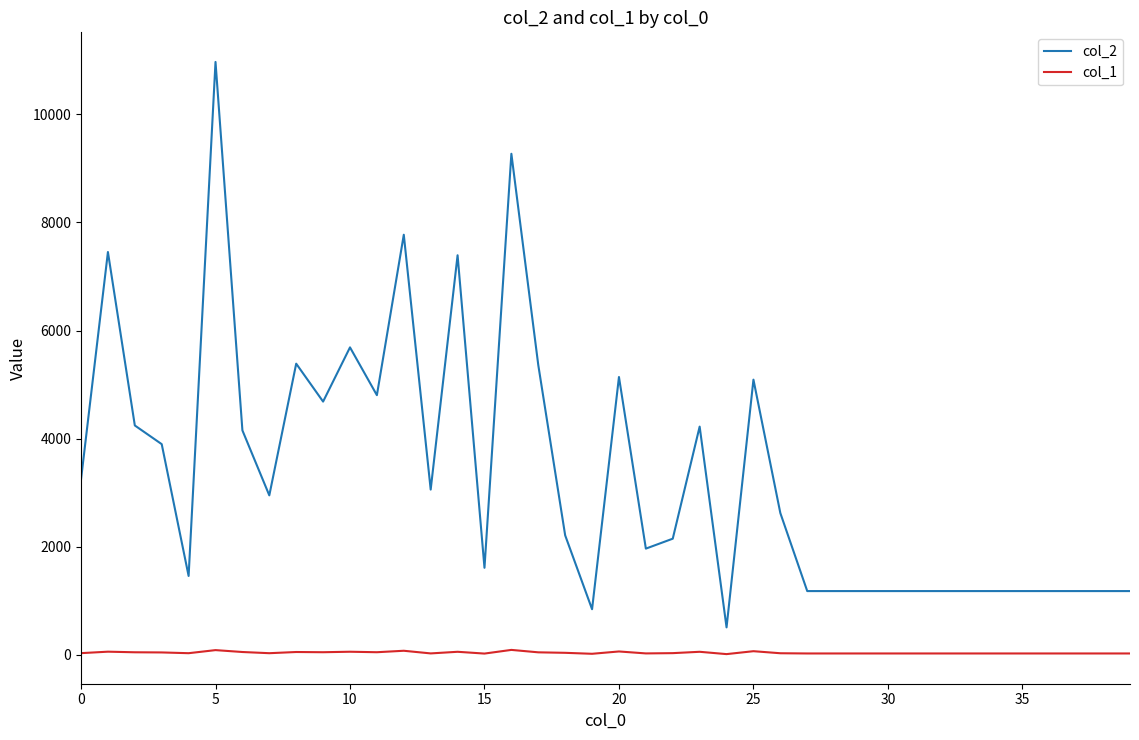

What is the maximum value for col_1?

87